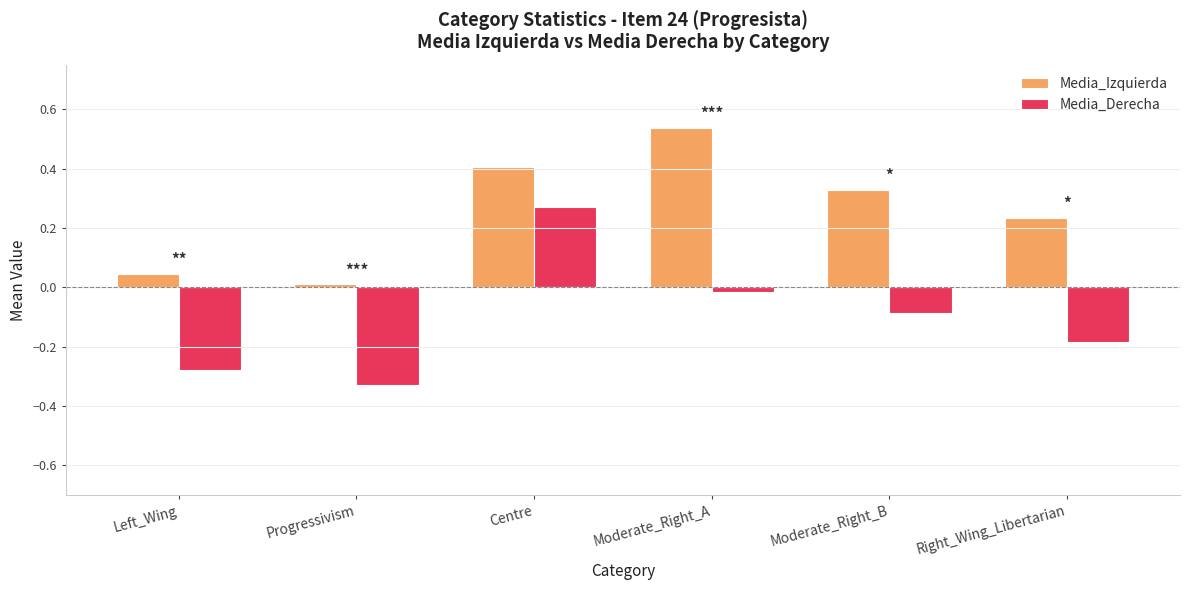

The value of Media_Izquierda at Left_Wing is 0.0. True or false?

True